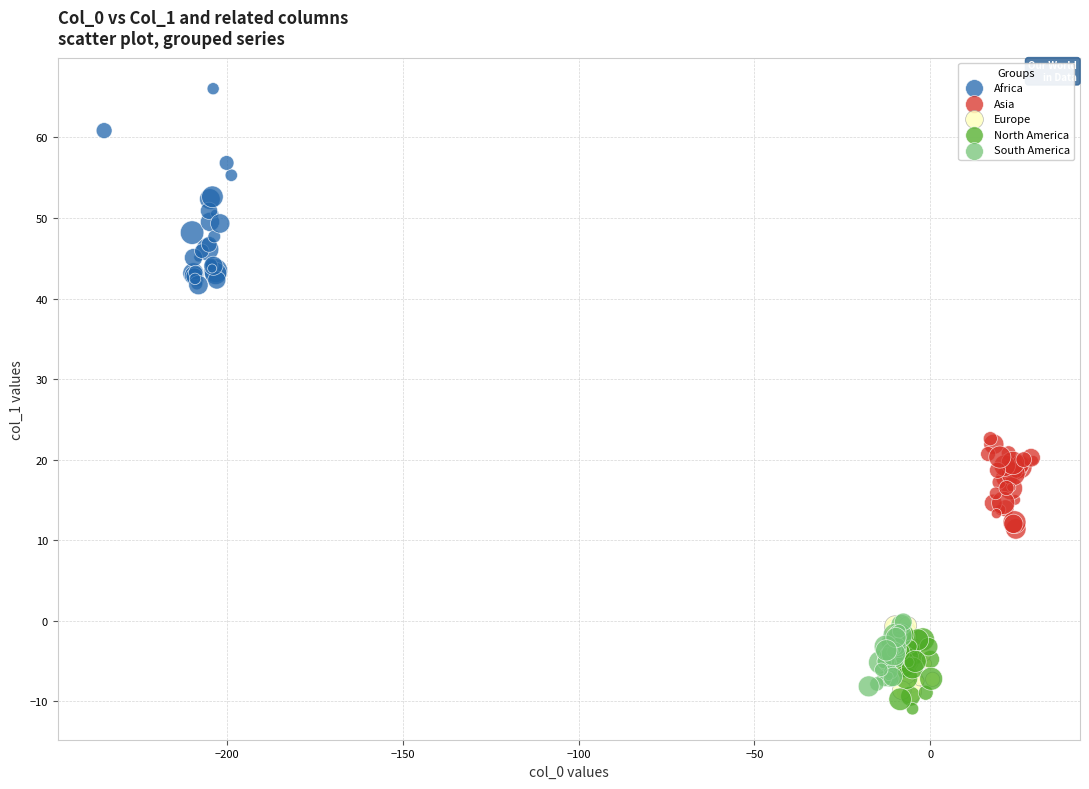

Which series has the widest spread of Y values?

Africa